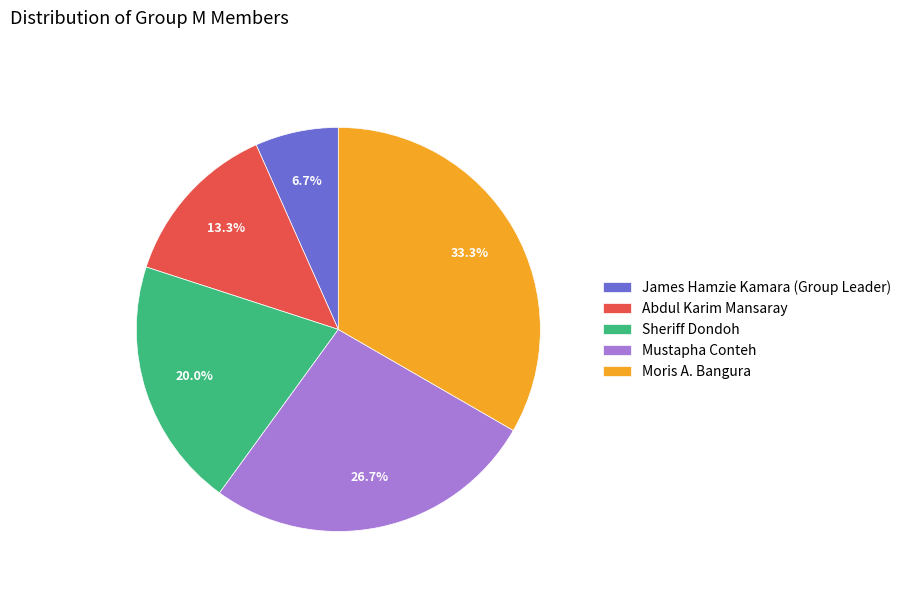

To the nearest percent, what is the average slice percentage?

20%